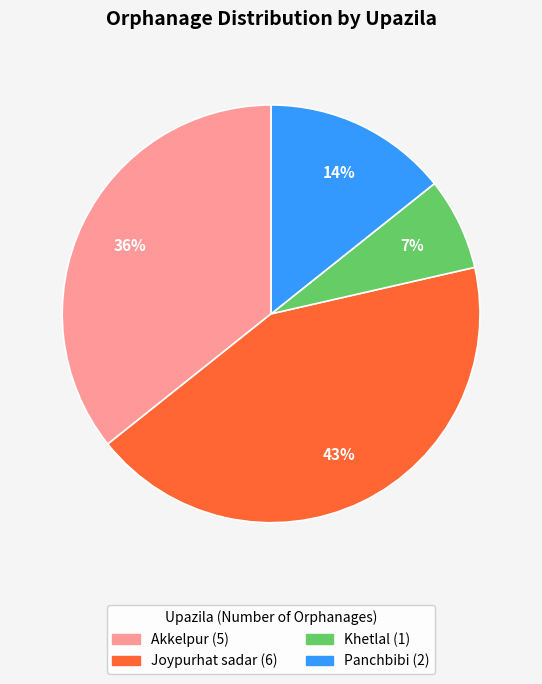

Is there any slice that represents more than half of the pie?

No